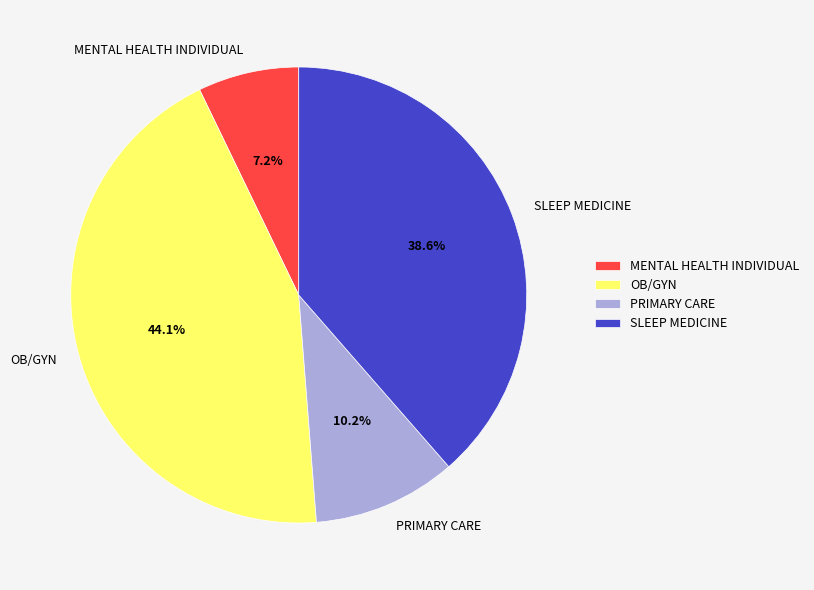

What is the ratio of the value at PRIMARY CARE to the value at OB/GYN?

0.2